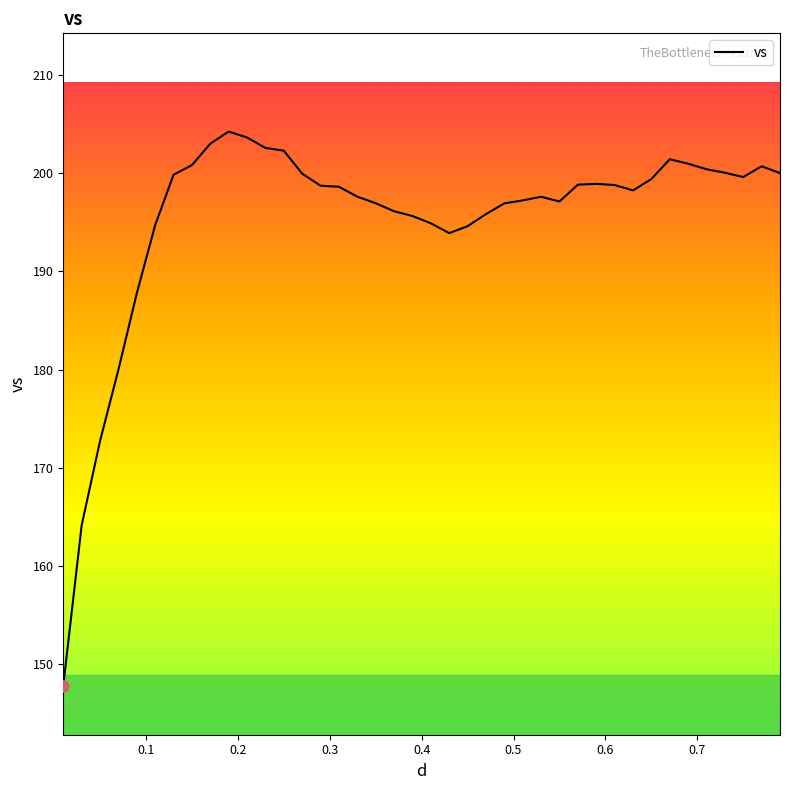

What is the difference between the maximum and minimum values?

56.4